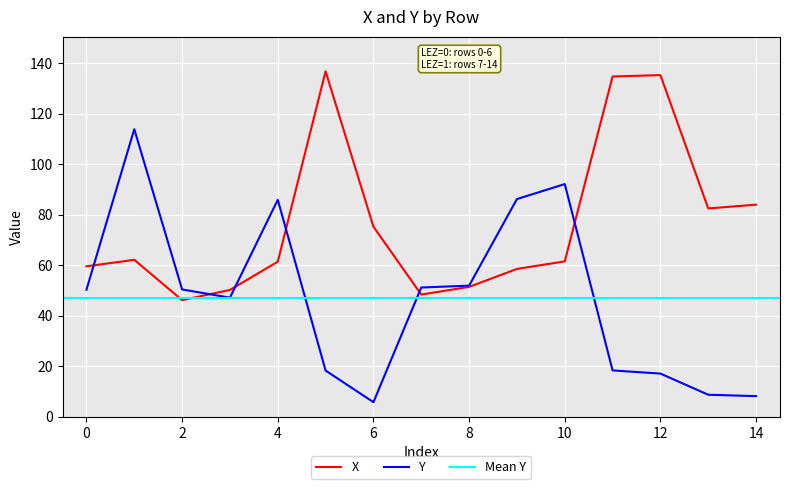

The value of Y at 0 is 50.3. True or false?

True